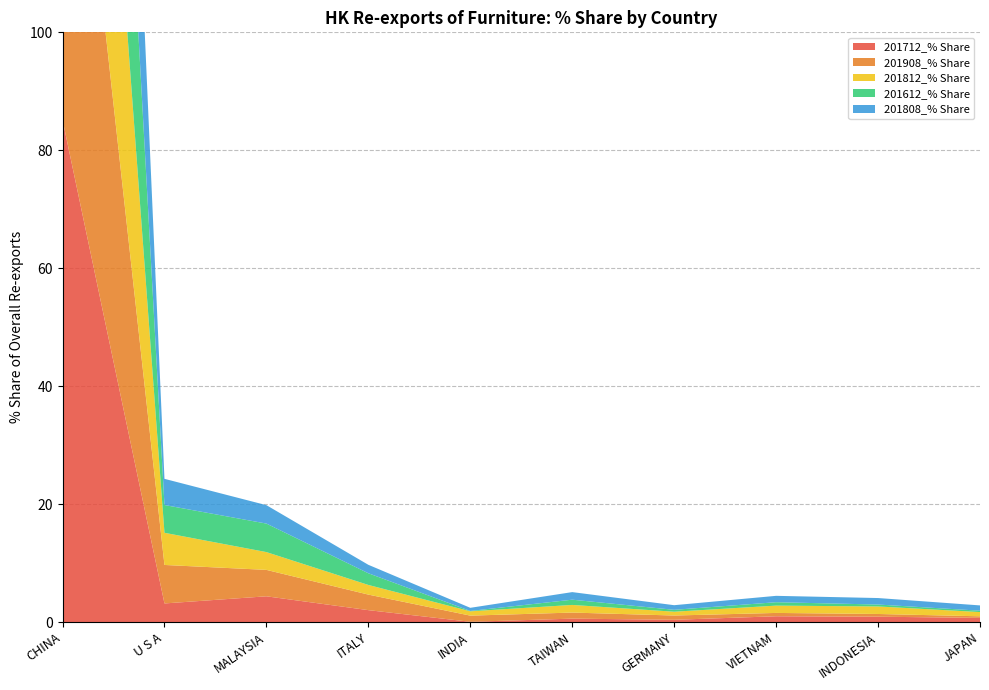

Reading right to left, list all the values displayed in this chart.

201712_% Share: 0.7	0.9	1.0	0.4	0.6	0.0	2.0	4.4	3.2	85.2
201908_% Share: 0.3	0.5	0.6	0.7	1.0	1.0	2.6	4.5	6.5	80.8
201812_% Share: 0.7	1.3	1.2	0.6	1.3	0.7	1.6	3.0	5.5	81.9
201612_% Share: 0.2	0.3	0.6	0.3	0.9	0.1	2.0	4.8	4.7	84.3
201808_% Share: 0.9	1.1	1.1	0.8	1.3	0.5	1.4	3.1	4.4	83.2